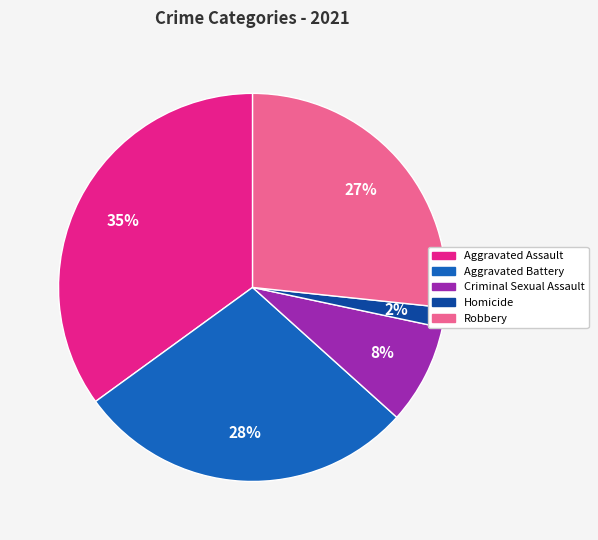

To the nearest percent, what portion does Homicide represent?

2%